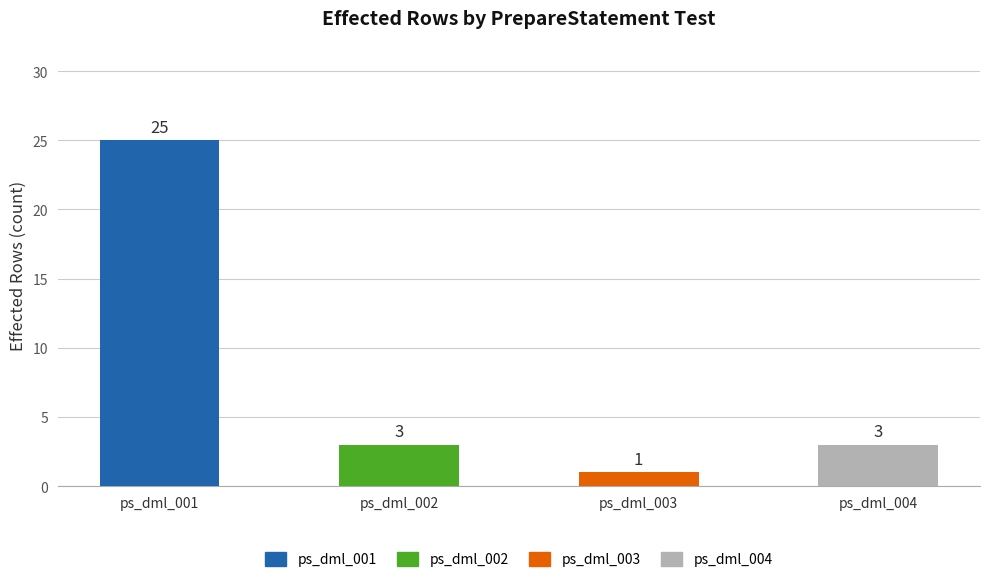

List the labels in order of value, smallest first.

ps_dml_003, ps_dml_002, ps_dml_004, ps_dml_001